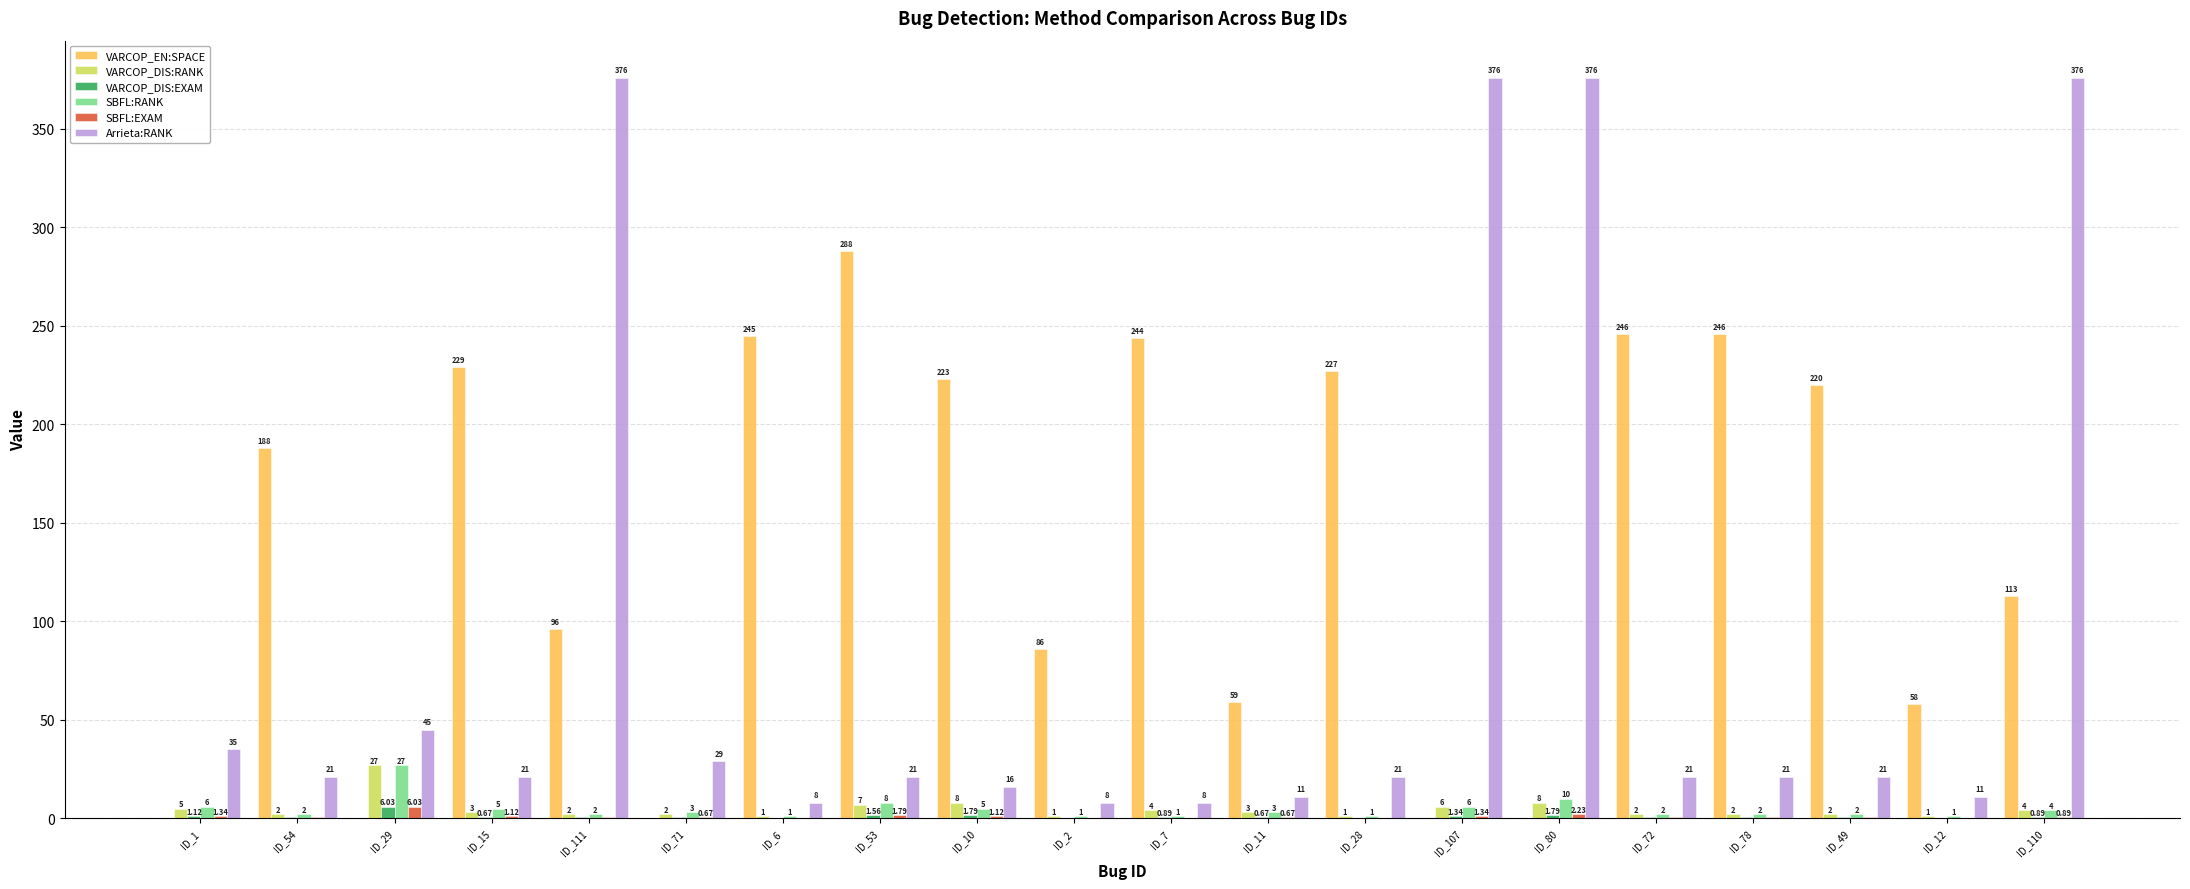

How many data points does each series have?

20